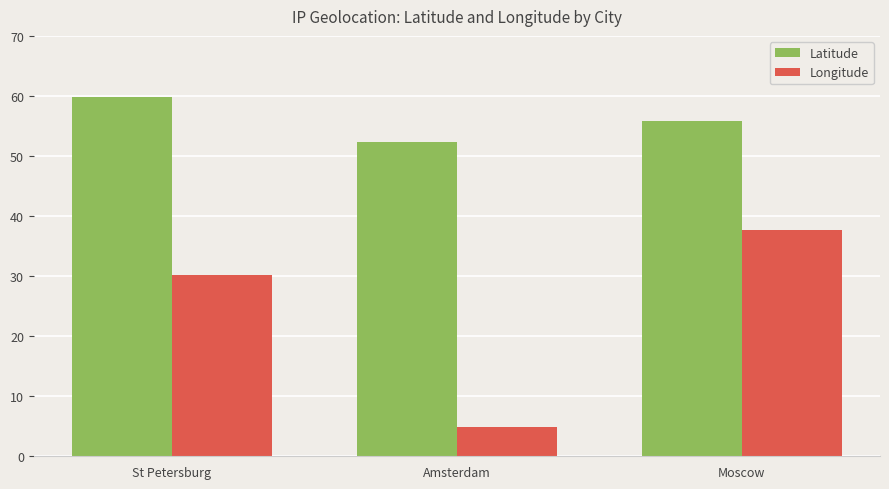

Rank the series by their average value, from lowest to highest.

Longitude, Latitude